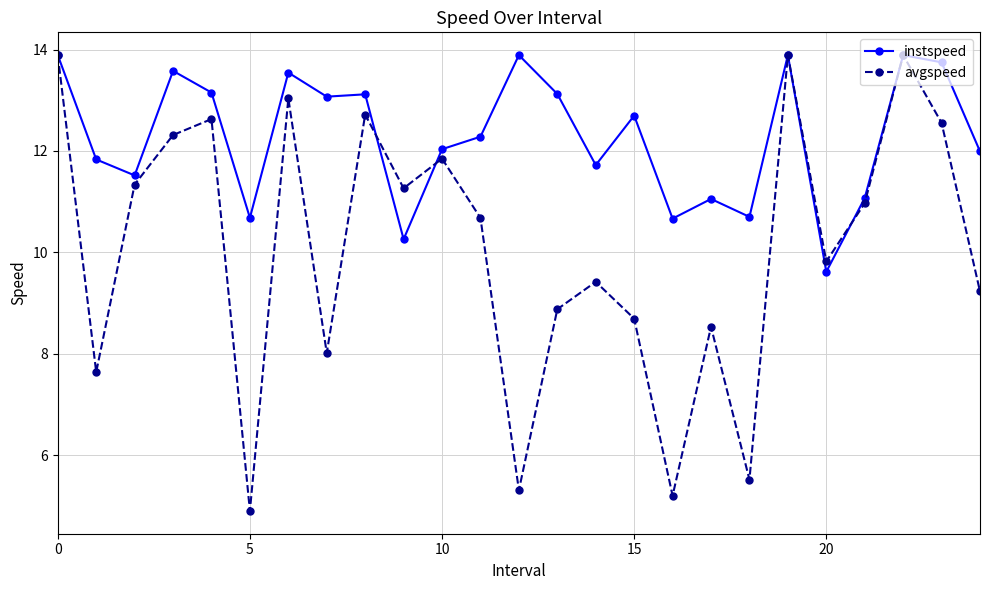

What are all the series names shown in the legend?

instspeed, avgspeed